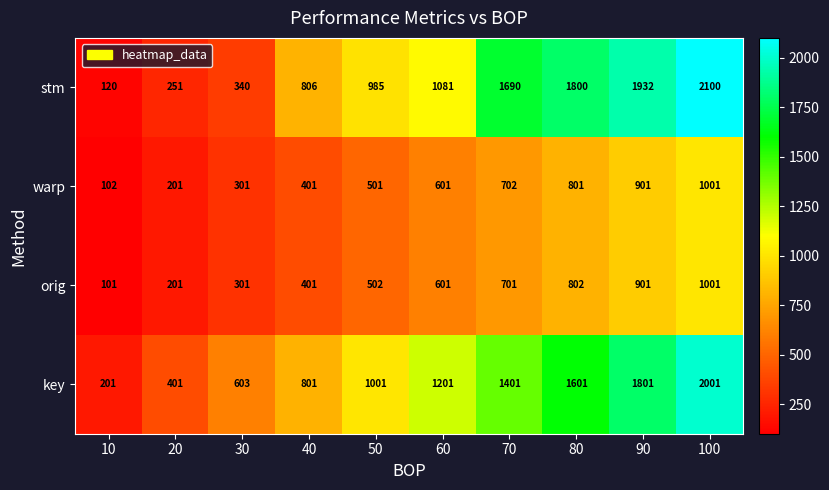

What is the smallest value displayed?

101